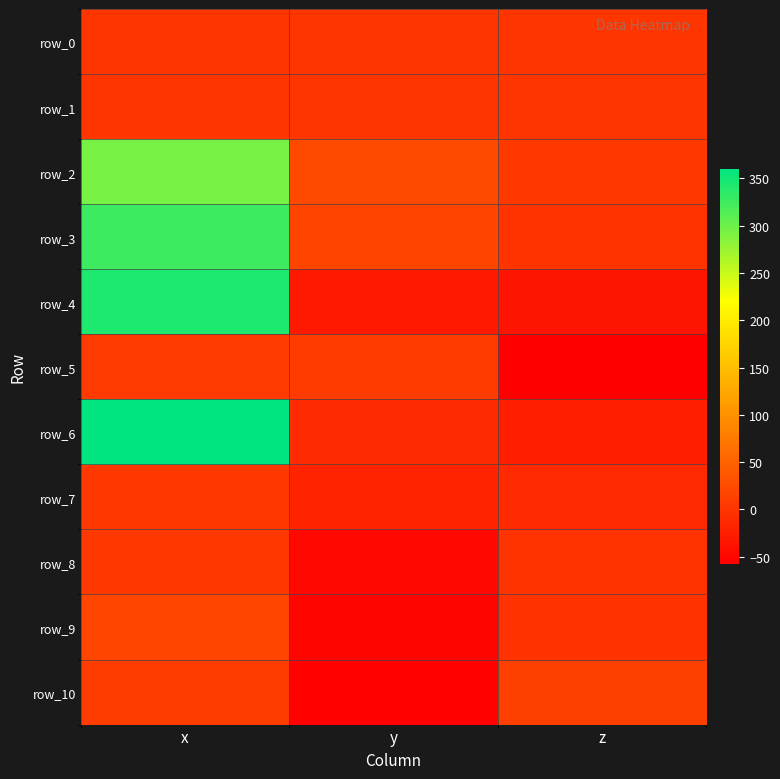

What is the spread (max minus min) of values at y?

76.5